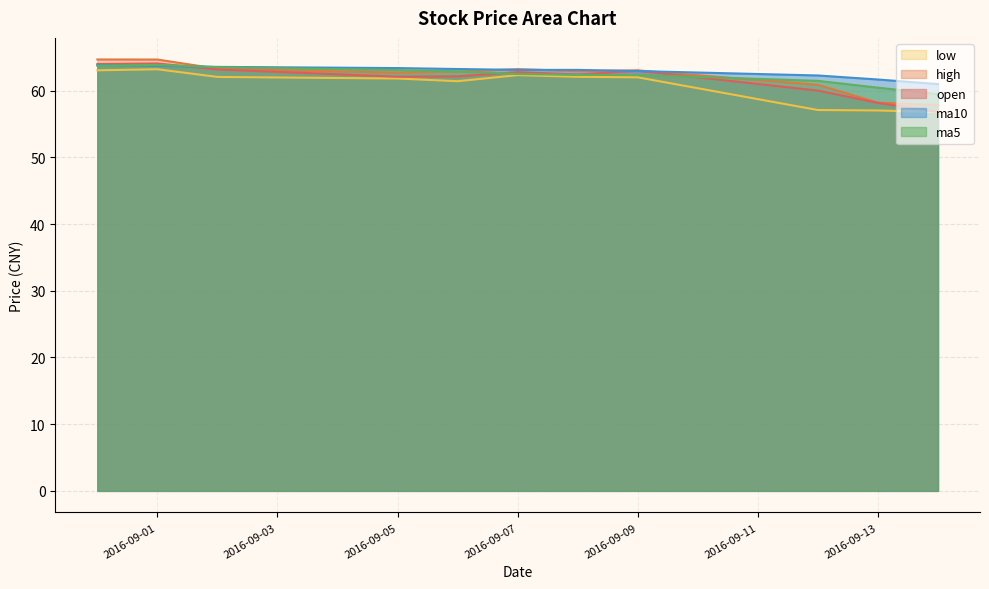

Reading right to left, what are all the values shown in this chart?

open: 56.8	58.2	60.0	63.0	62.4	62.8	62.1	62.1	63.2	64.1	64.0
high: 57.8	58.2	60.9	63.0	62.9	63.2	62.9	62.7	63.3	64.7	64.7
low: 56.8	57.0	57.1	62.0	62.1	62.3	61.4	61.8	62.1	63.2	63.0
ma5: 59.5	60.5	61.5	62.4	62.4	62.5	62.9	63.1	63.5	63.9	63.7
ma10: 61.0	61.7	62.3	62.9	63.1	63.1	63.2	63.4	63.6	63.7	63.9